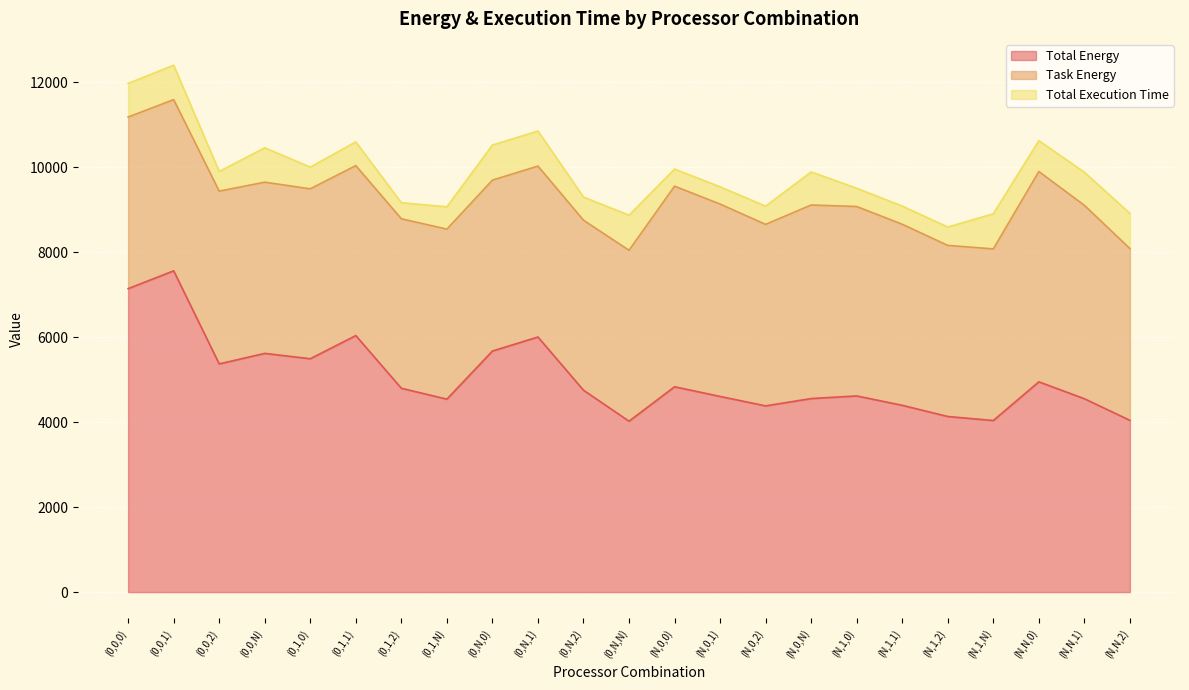

At which label is Total Execution Time closest to 602?

(0,1,1)